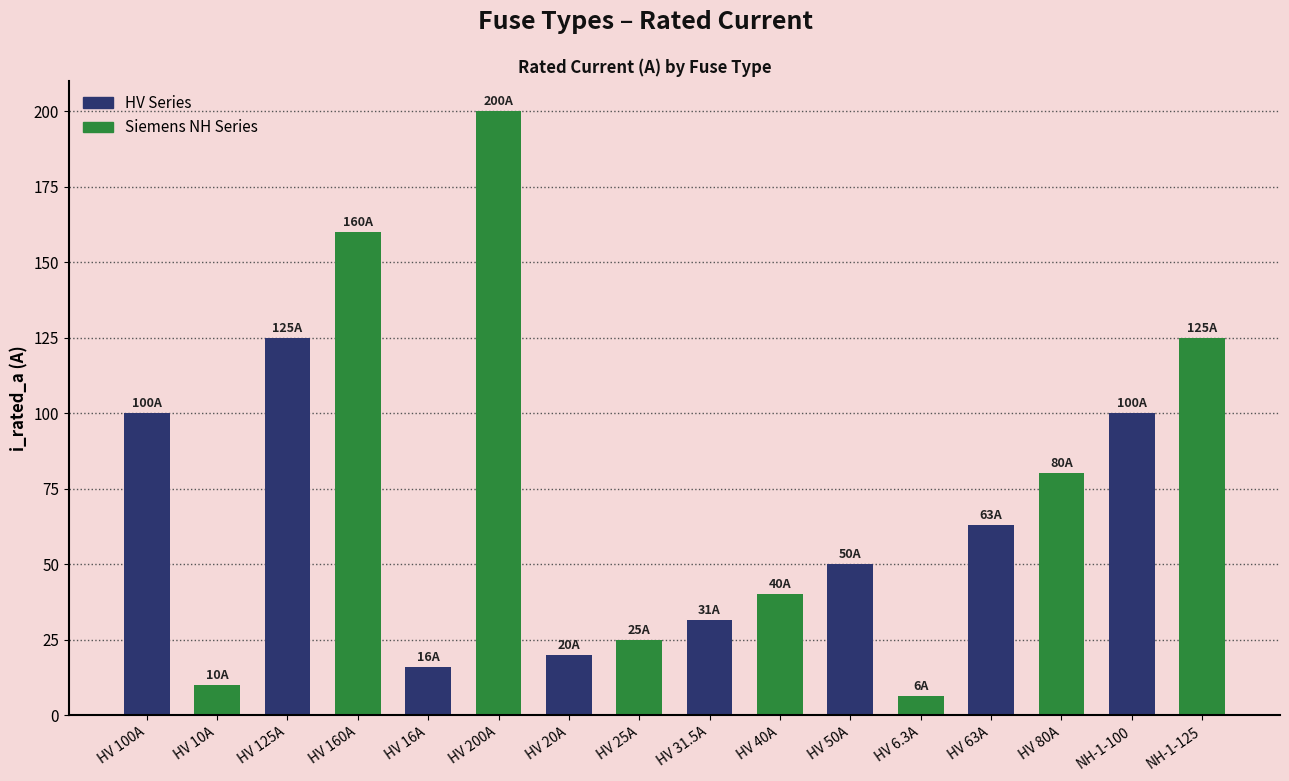

Approximately how many times larger is the value at HV 40A compared to HV 80A?

0.5